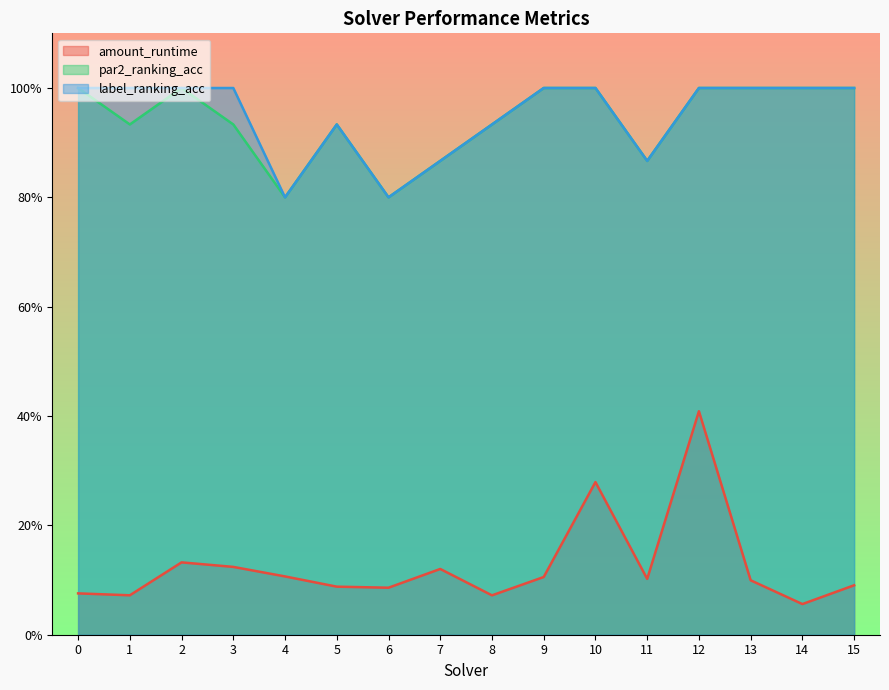

What is the minimum value for par2_ranking_acc?

0.8